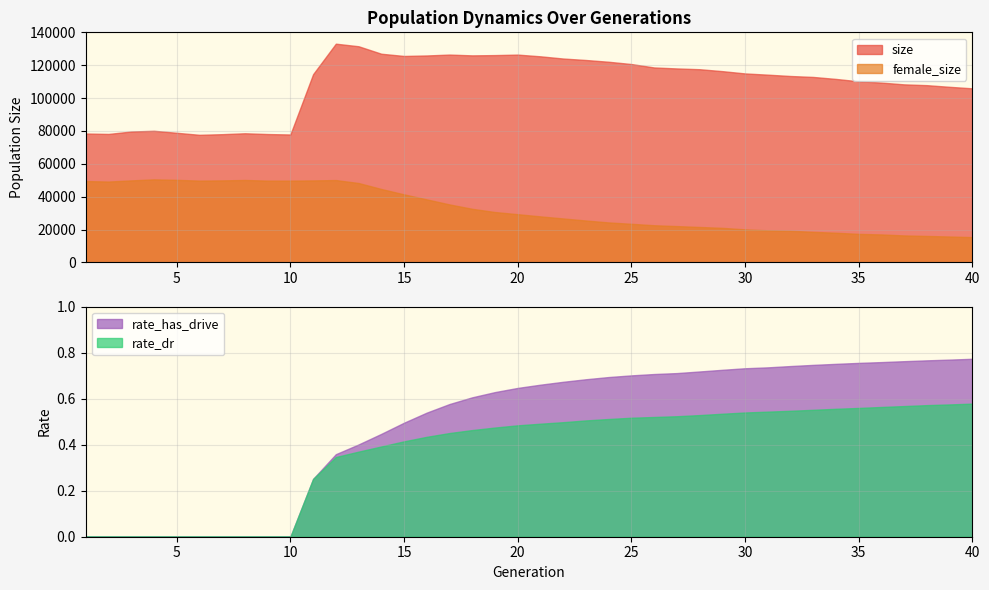

True or false: female_size and rate_has_drive cross at least once.

False